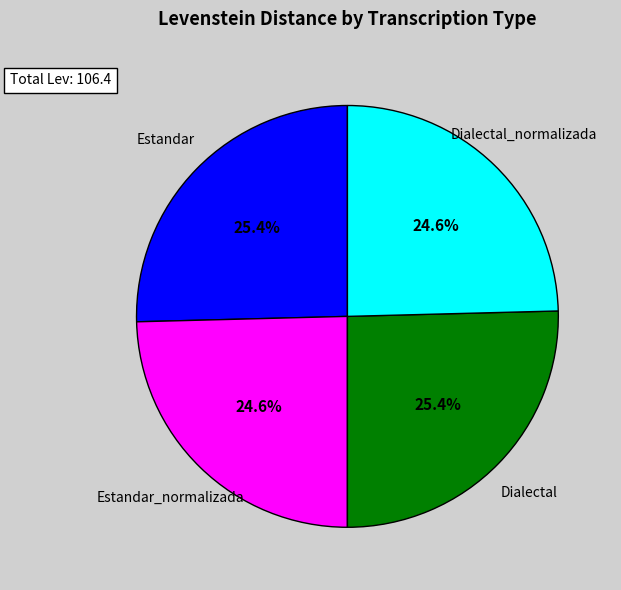

Count the number of slices in the pie.

4